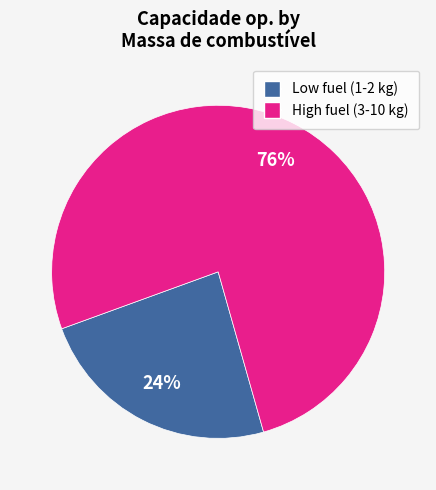

To the nearest percent, what is the average slice percentage?

50%